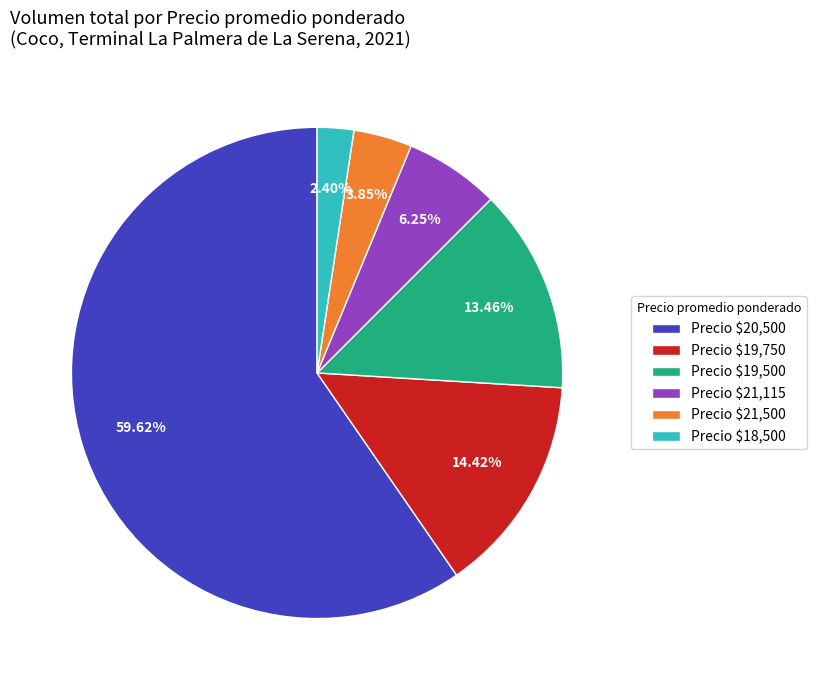

Which category accounts for the majority?

Precio $20,500